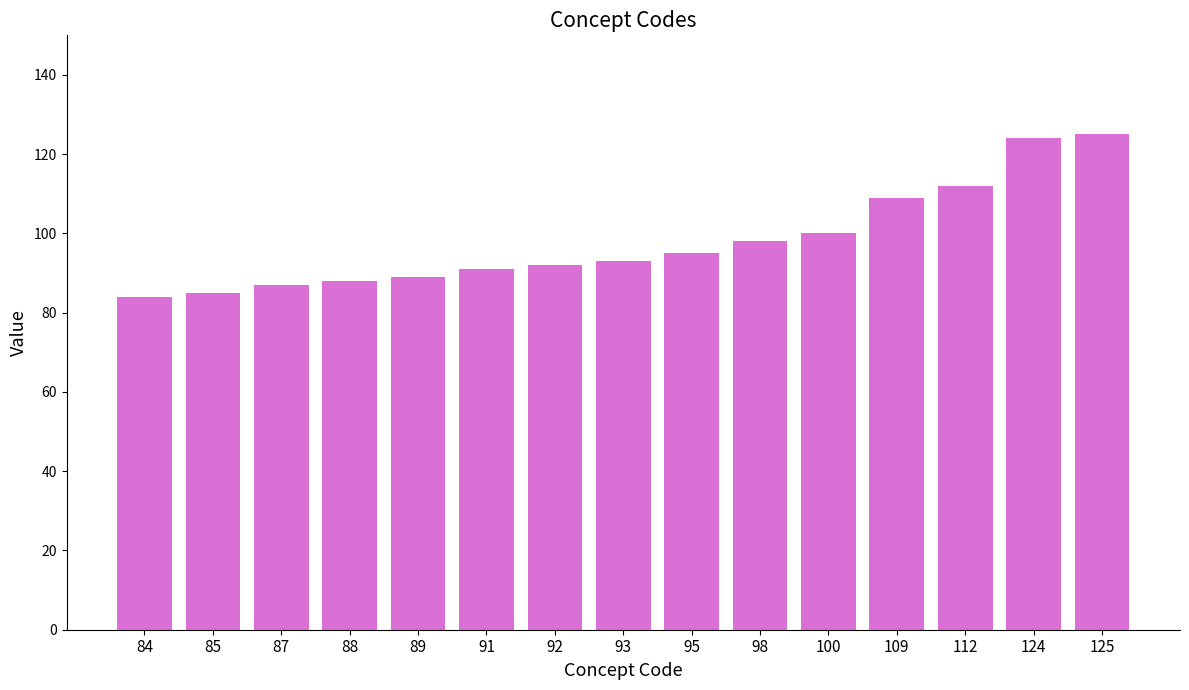

What is the difference between the second highest and minimum values?

40